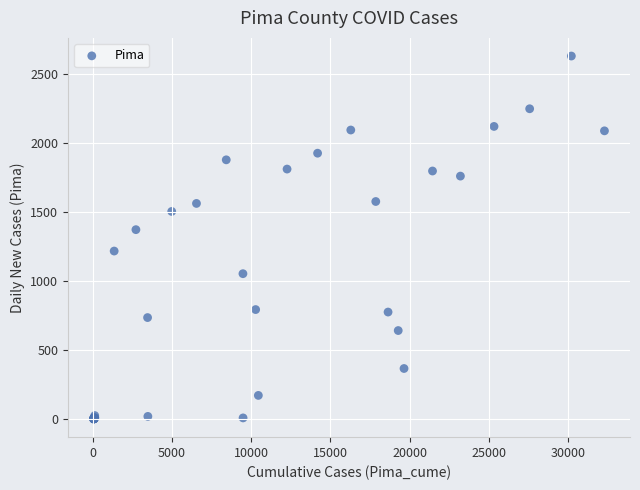

What Y value in the scatter plot is closest to 1315?

1372